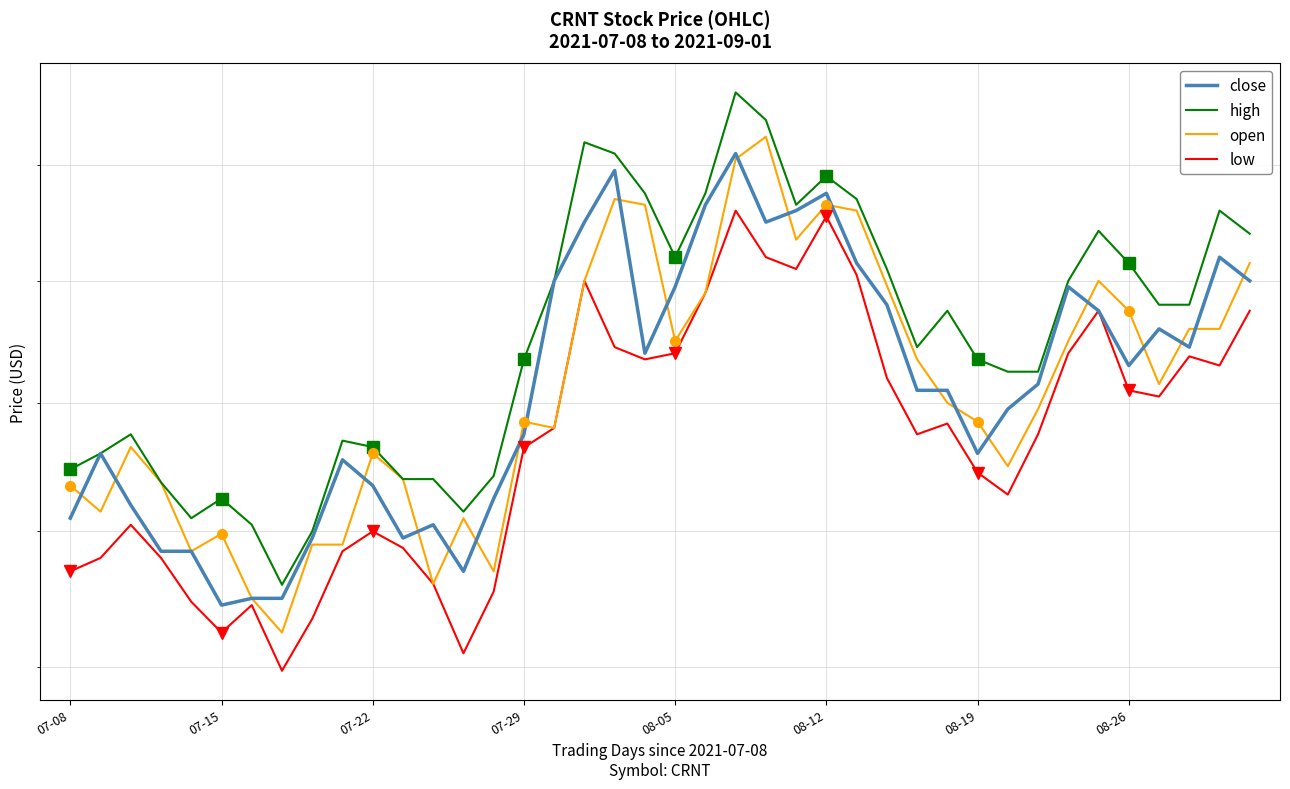

The low series shows 5.6 at 14. True or false?

False